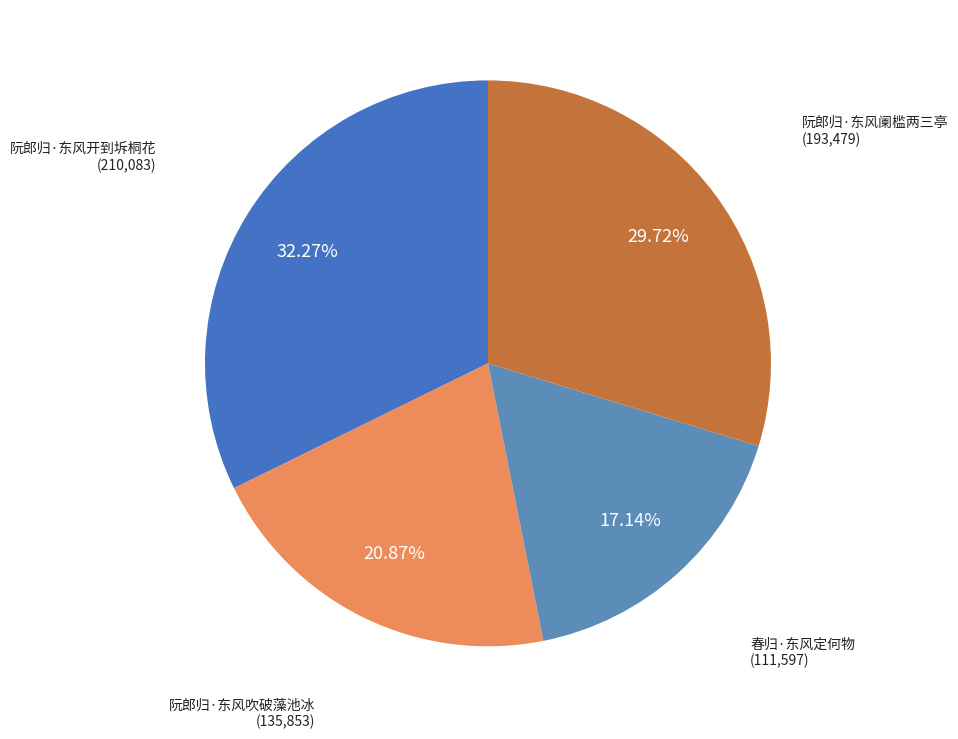

How many slices are in this pie chart?

4